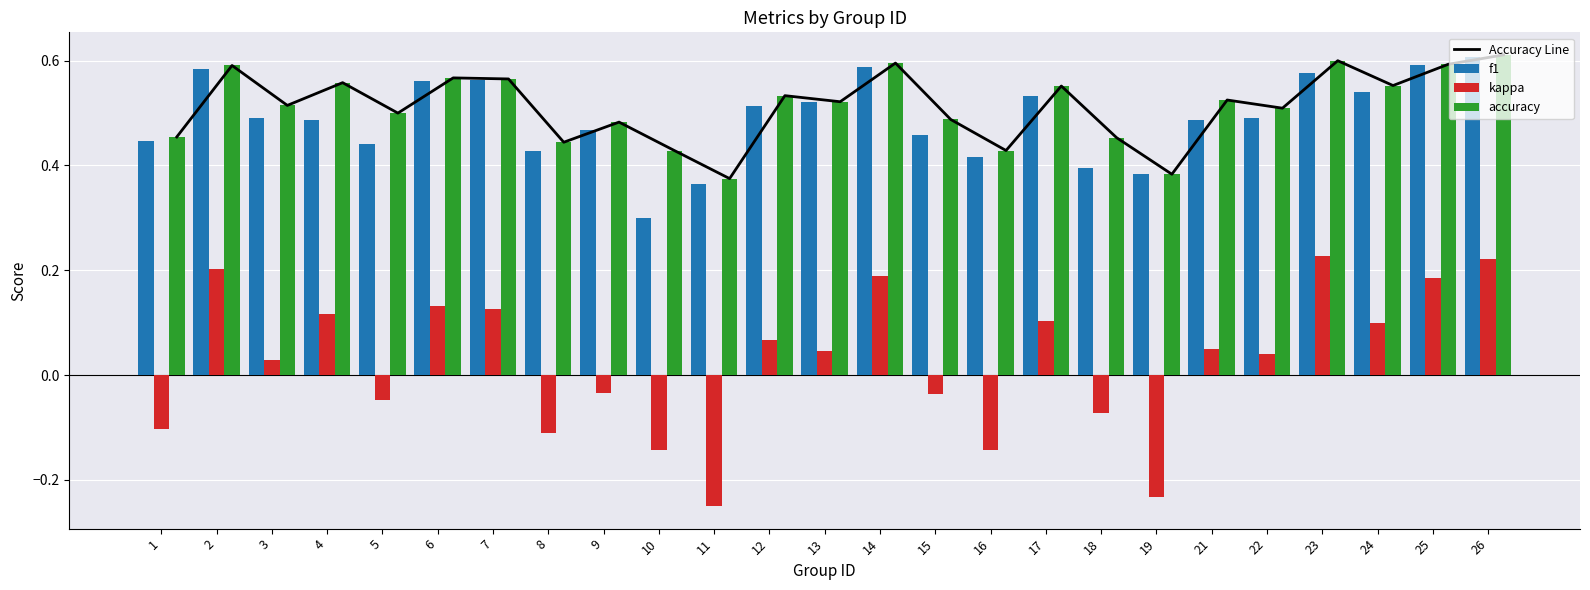

At which category is the sum across all series the highest?

26